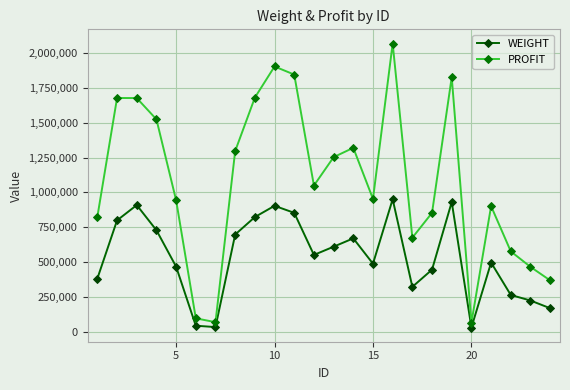

Which series has the largest total across all categories?

PROFIT